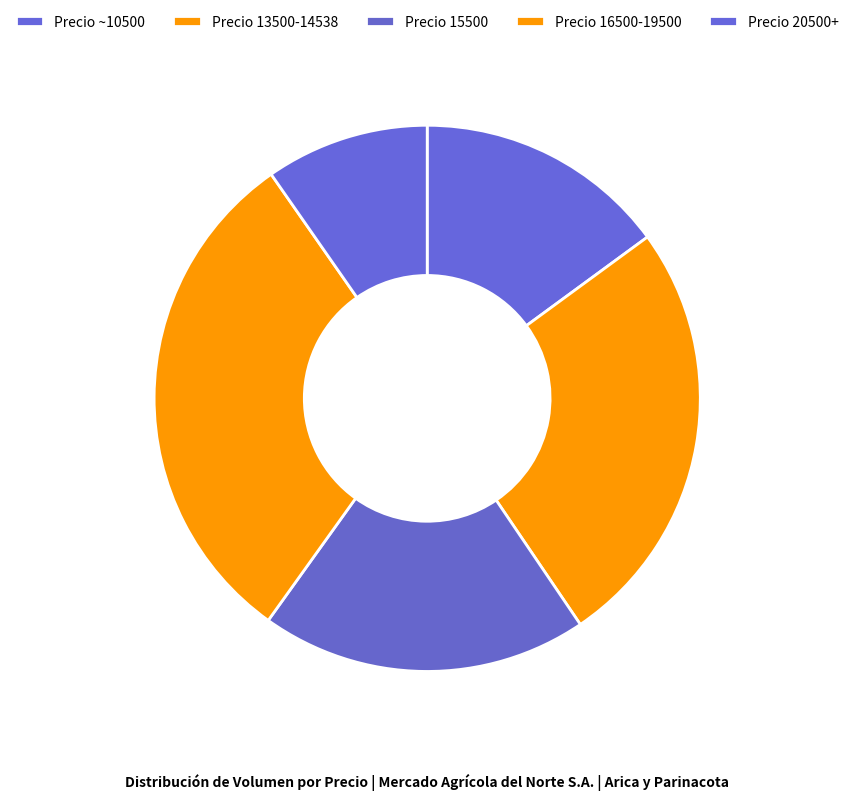

How many segments does this pie chart have?

5